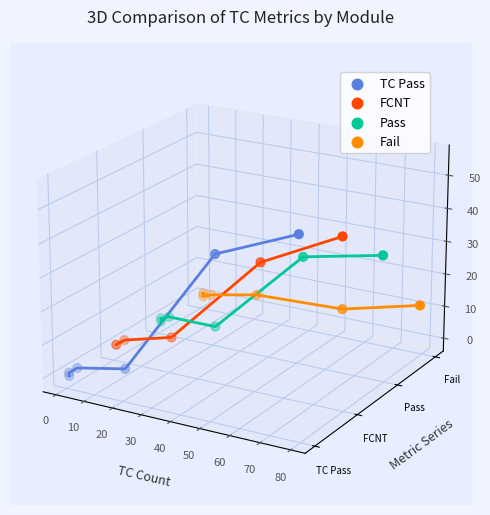

What are all the series names shown in the legend?

TC Pass, FCNT, Pass, Fail